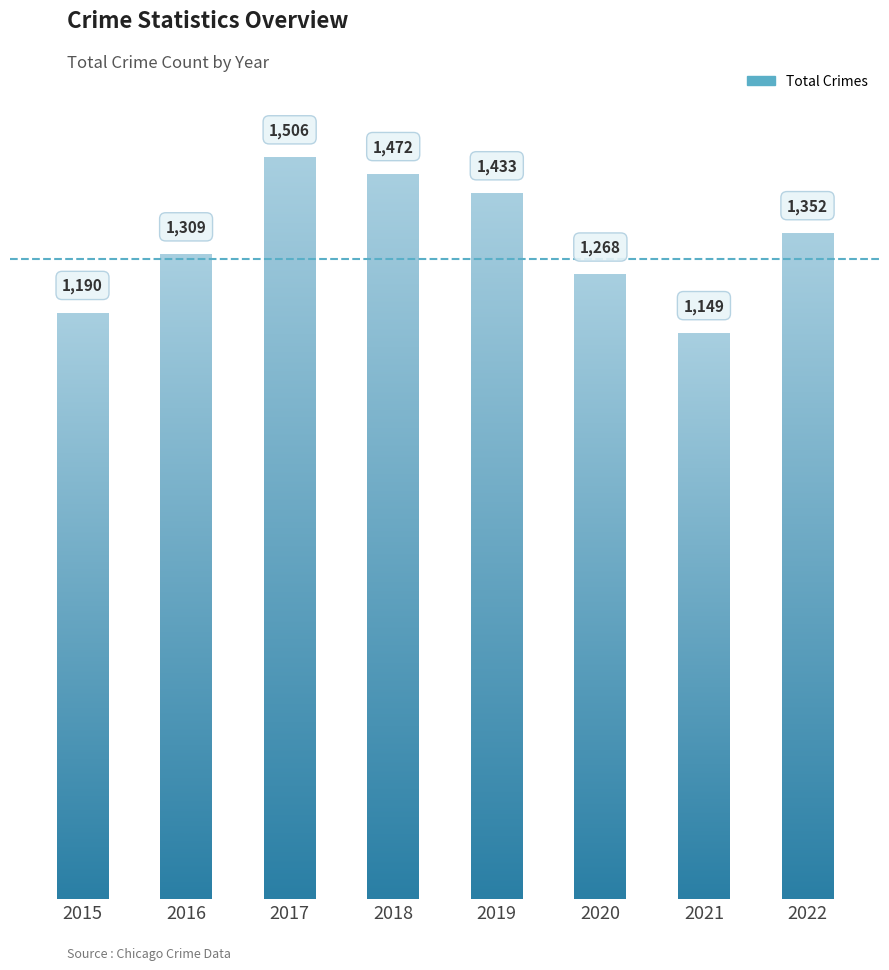

What is the average value?

1335